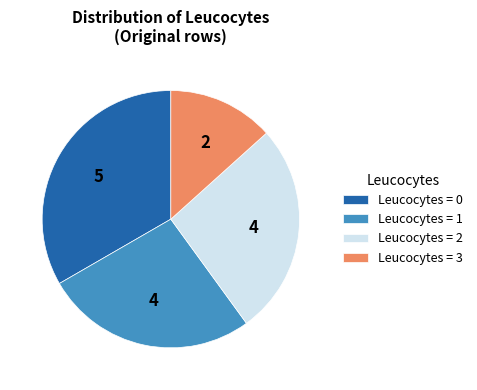

Which has a higher value, Leucocytes = 1 or Leucocytes = 0?

Leucocytes = 0